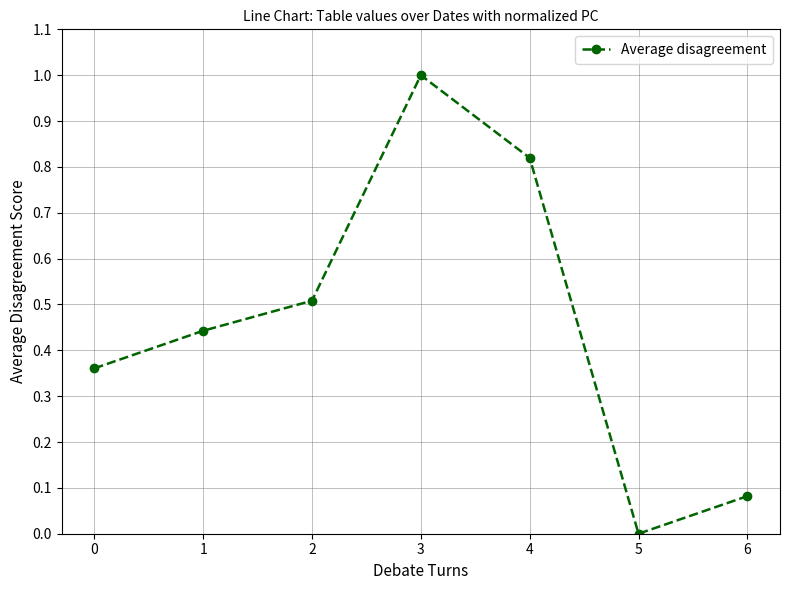

Which category has the highest value across all series?

3